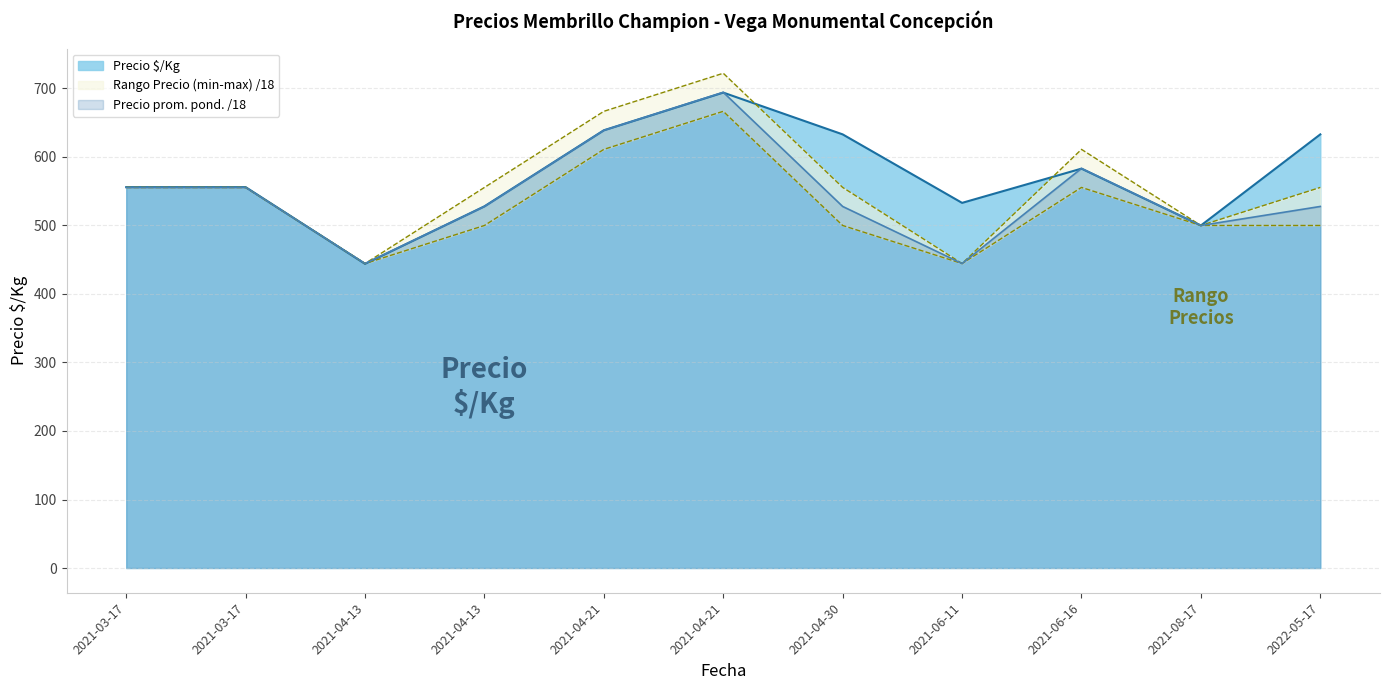

Which series has the largest total across all categories?

Precio $/Kg